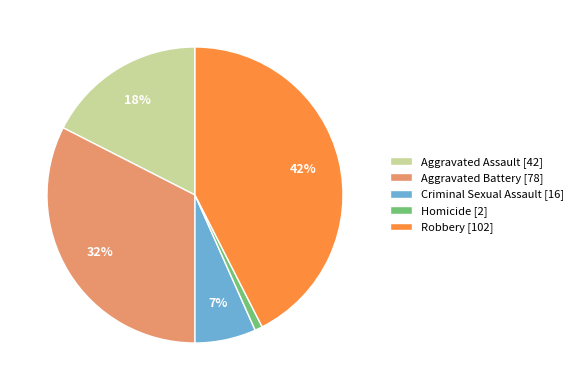

How many slices are in this pie chart?

5